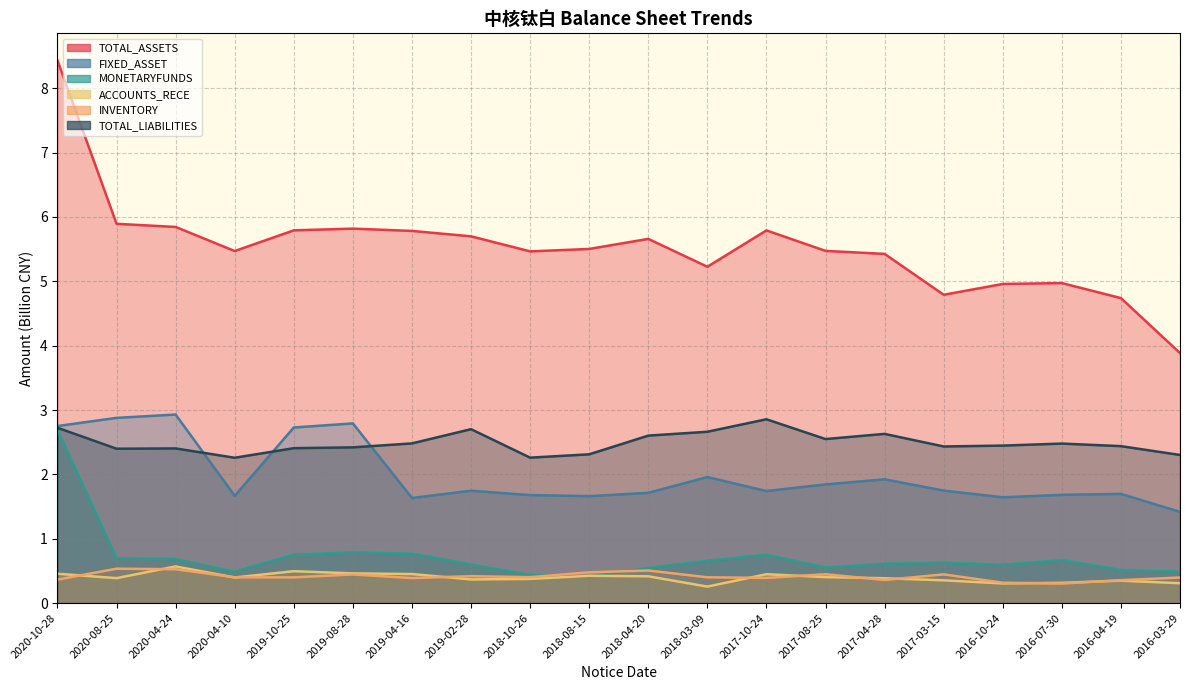

What is the sum of all ACCOUNTS_RECE values?

7.9